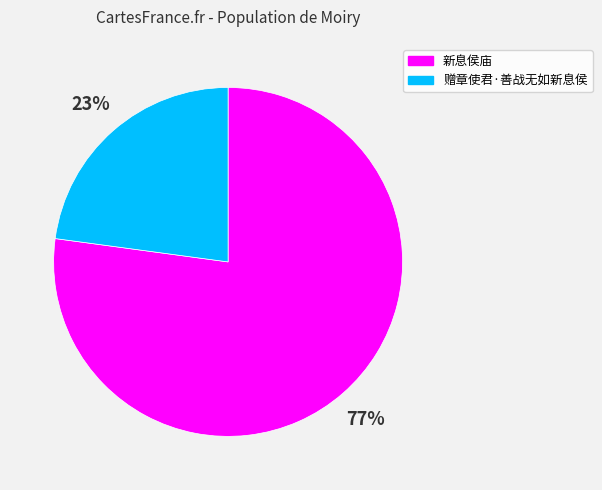

To the nearest percent, what portion does 赠章使君·善战无如新息侯 represent?

23%